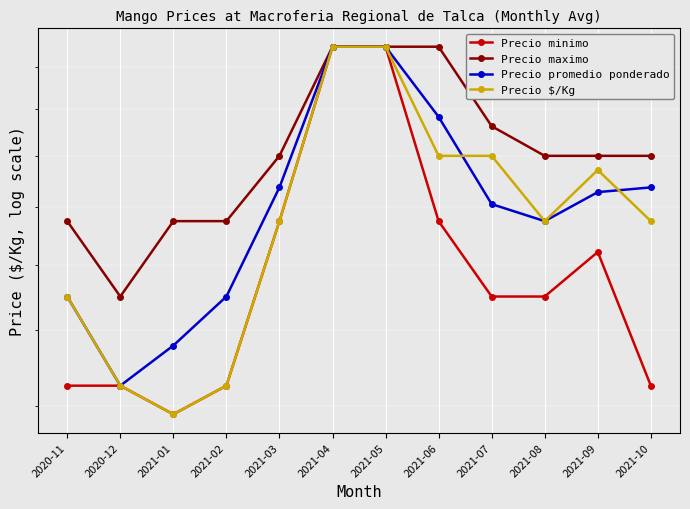

What position from the right is 2021-03?

8